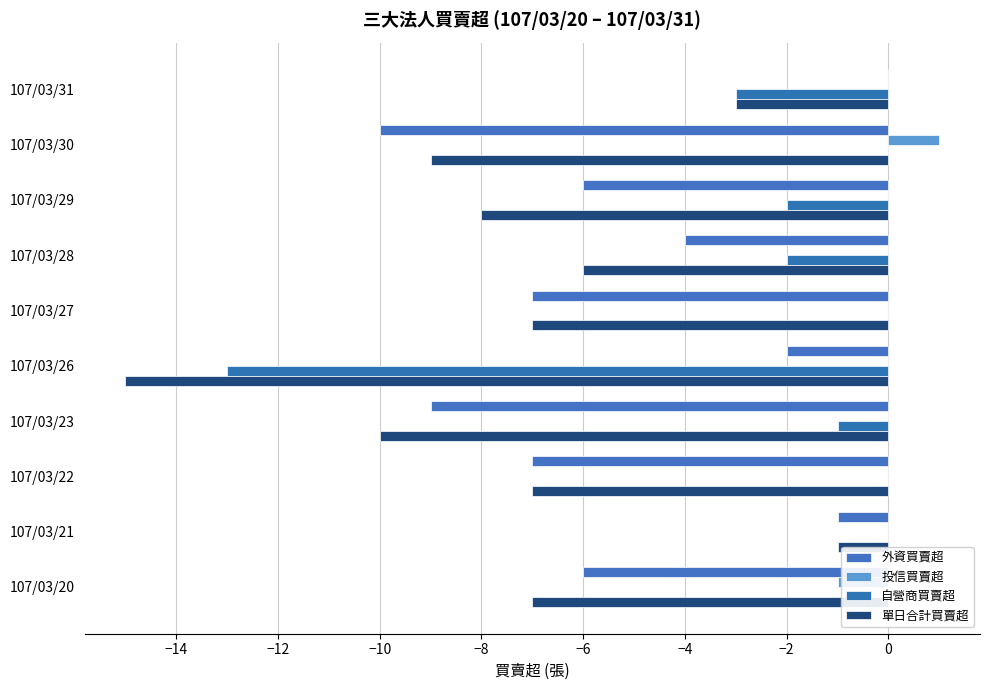

How many data points in 自營商買賣超 are less than 0?

5